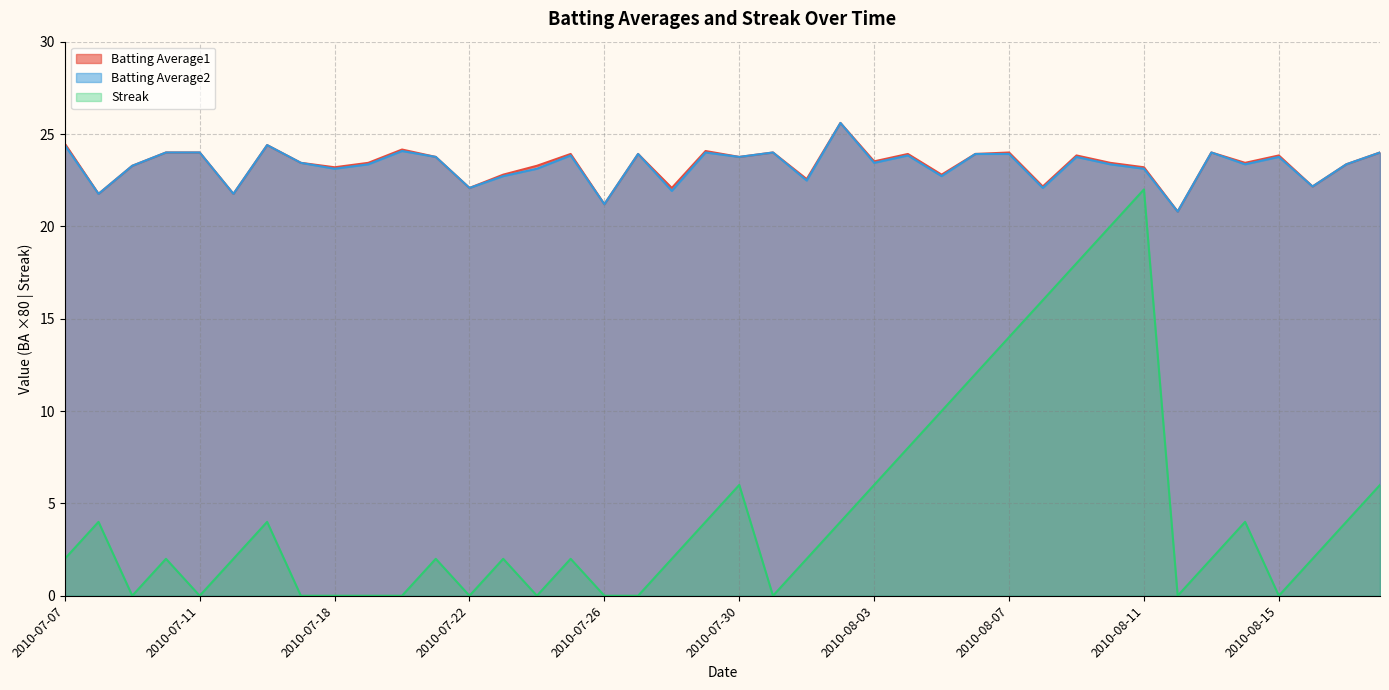

True or false: Batting Average1 and Streak cross at least once.

False